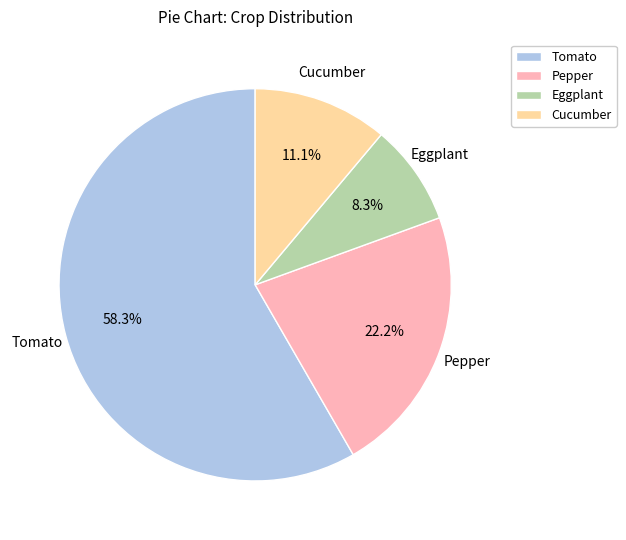

To the nearest percent, what percentage of the pie is Tomato?

58%